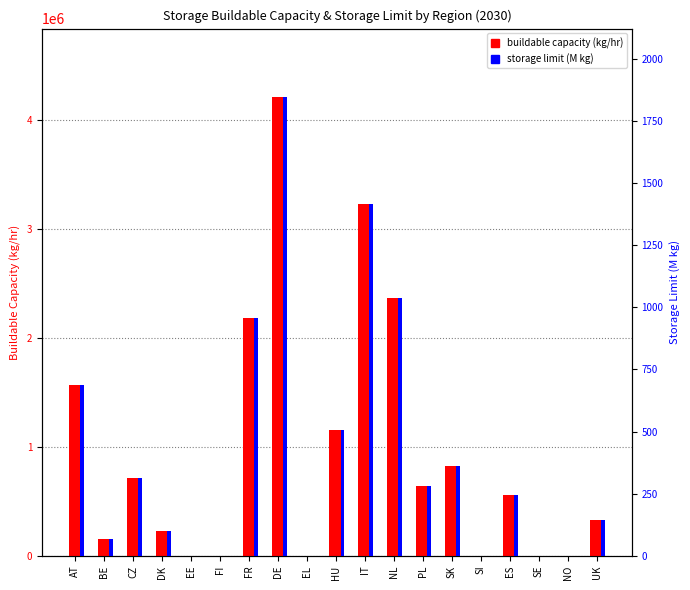

Are the bars horizontal?

No